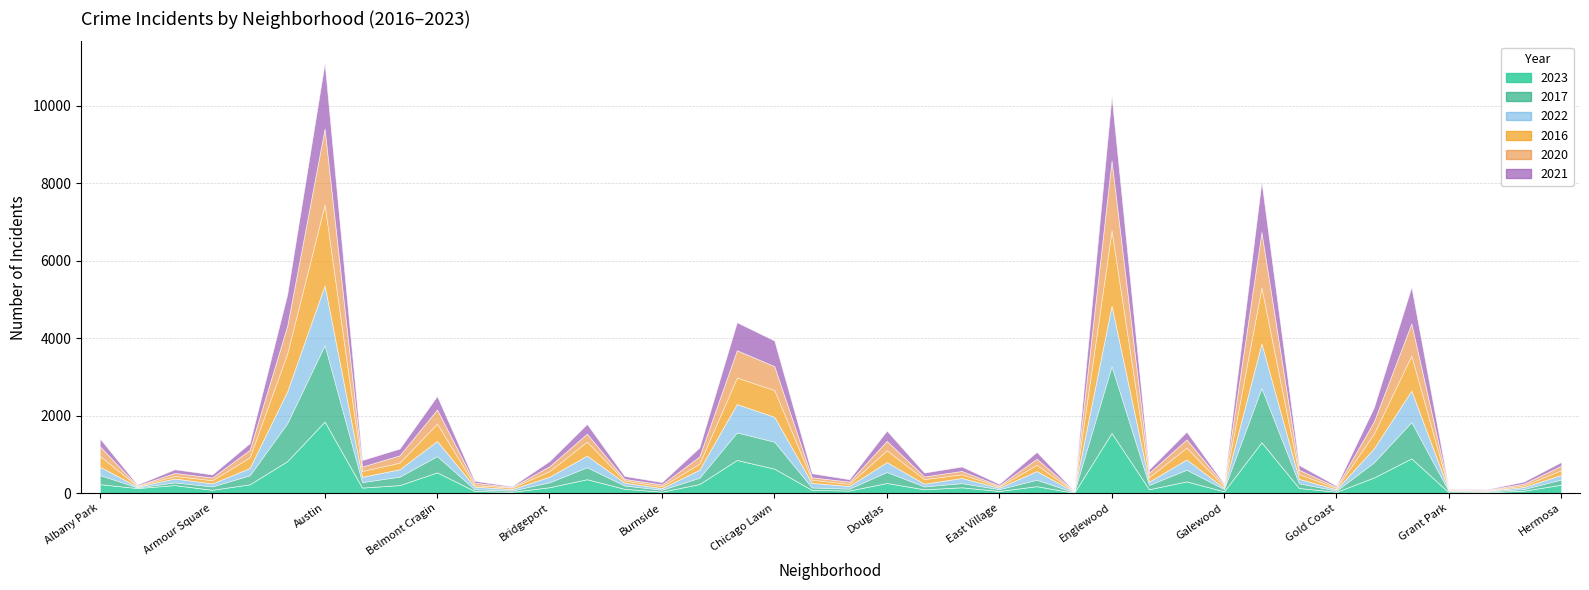

Which series changed the most between Austin and Gold Coast?

2016